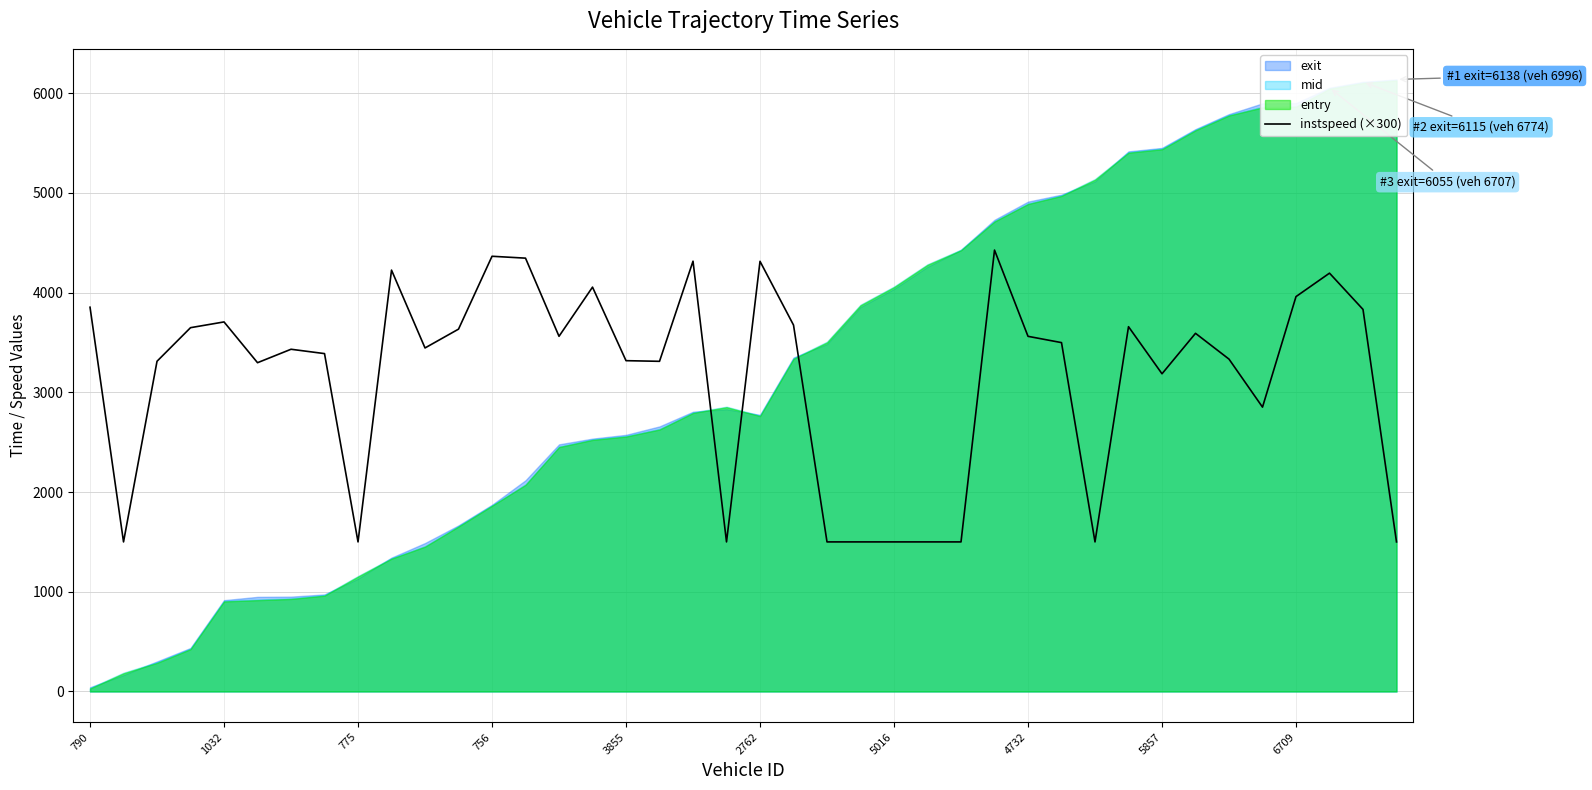

What is the value of the 32nd point from the left?

3658.5